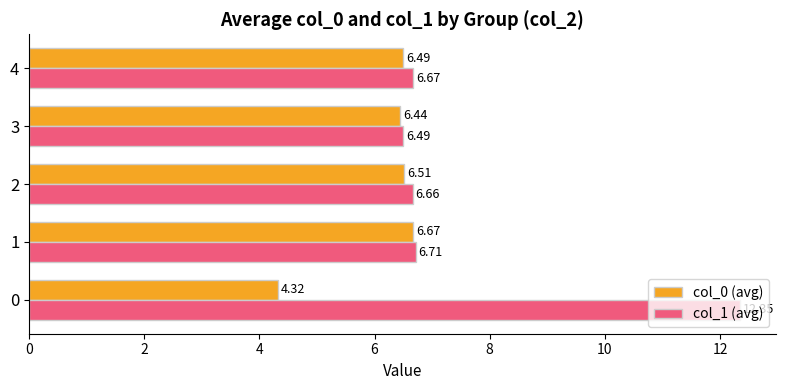

Between 1 and 4, which series saw the biggest shift?

col_0 (avg)